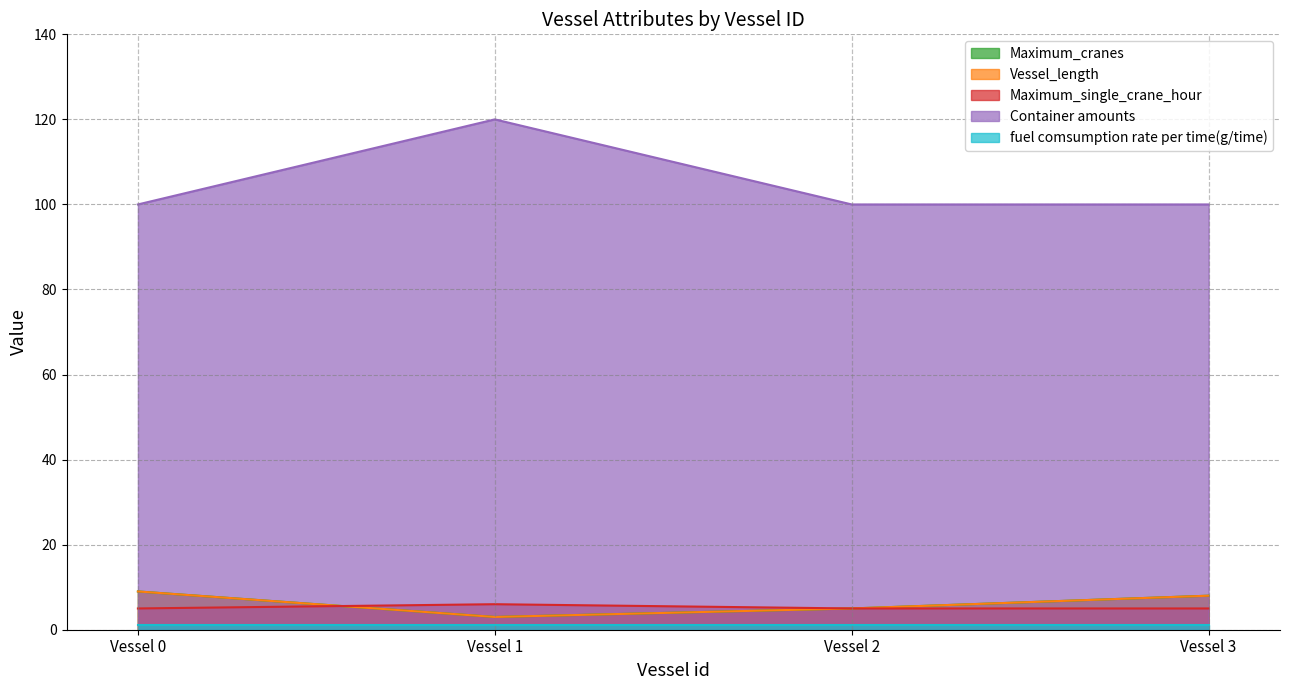

Does the chart display data point markers on the line(s)?

No